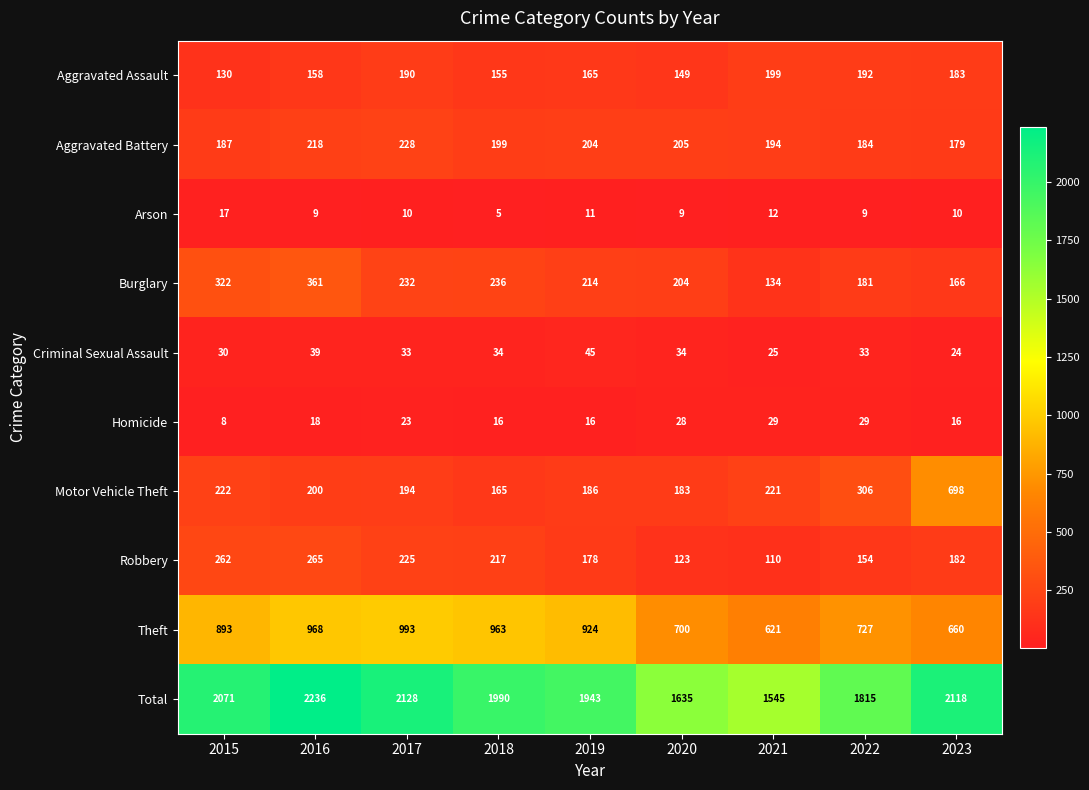

What is the difference between the highest and lowest values at 2021?

1533